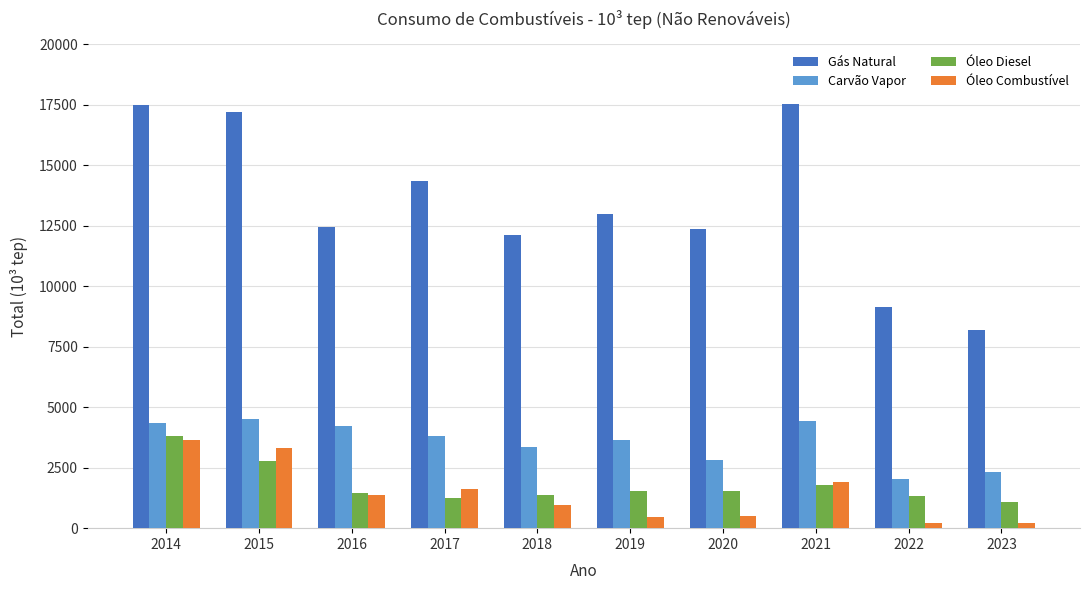

List the series in order of their peak value, highest first.

Gás Natural, Carvão Vapor, Óleo Diesel, Óleo Combustível